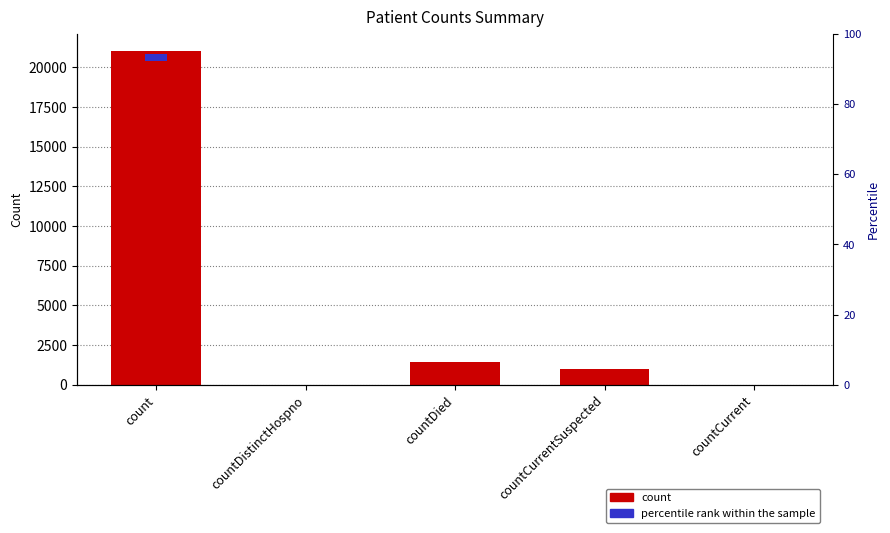

How many bars are there in total?

5